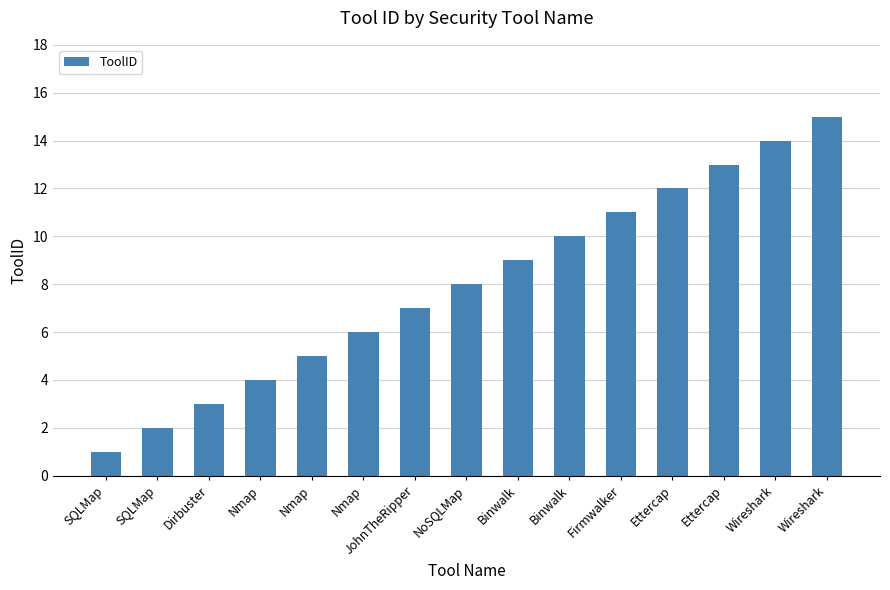

What is the sum of the values at Dirbuster and SQLMap?

4